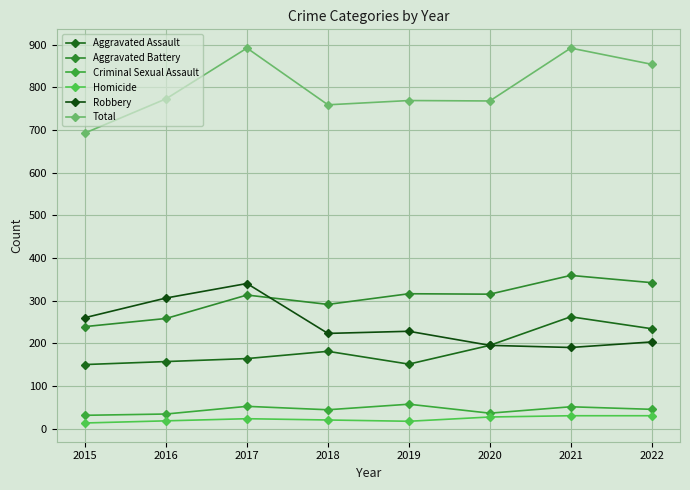

At which category does Homicide reach its first local valley?

2019